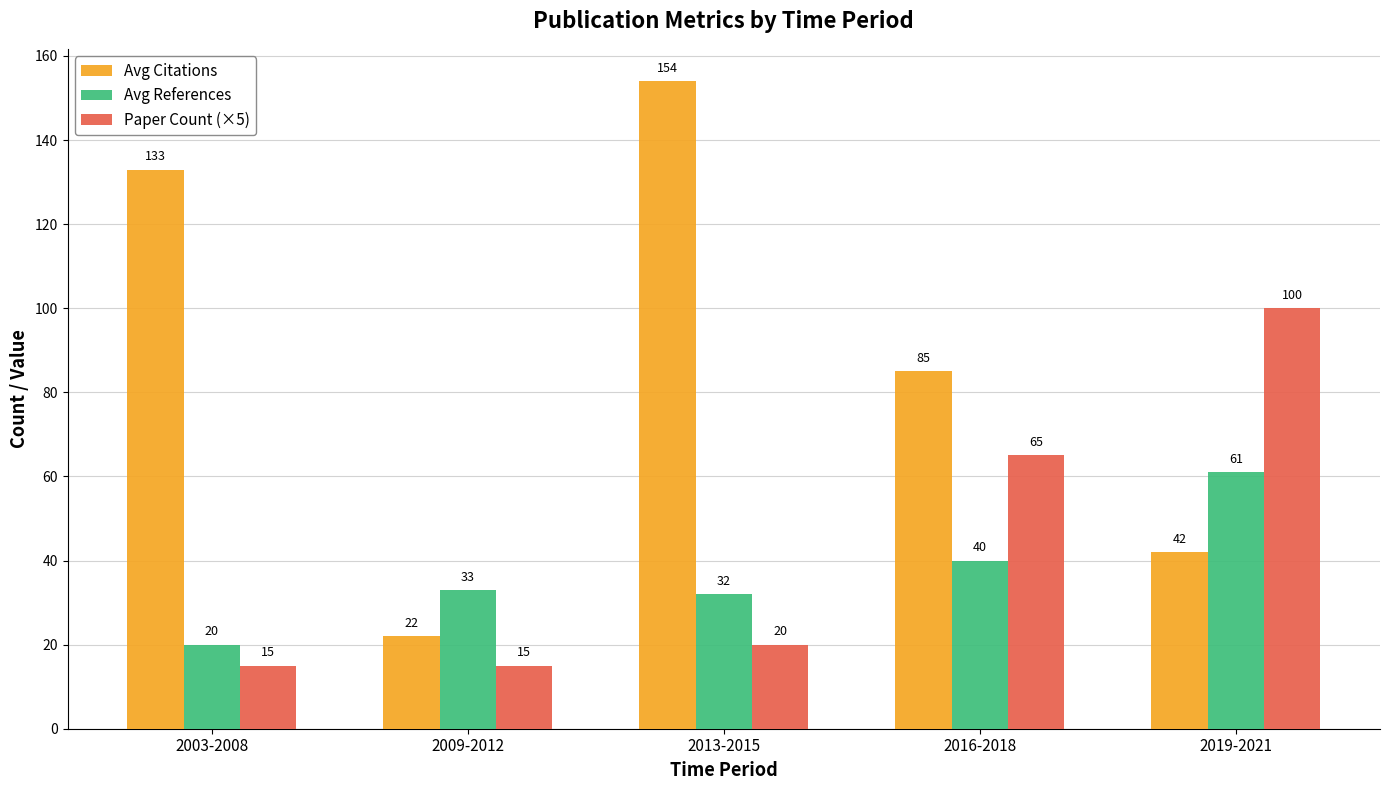

Count the number of data series in this chart.

3